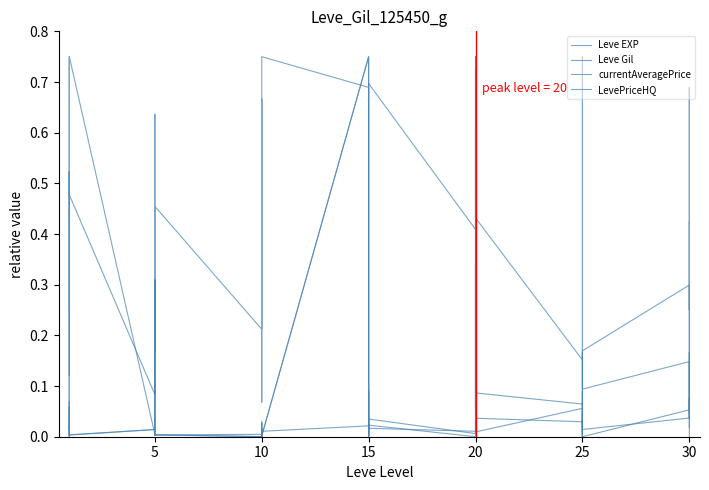

List the series in order of their peak value, lowest first.

Leve EXP, Leve Gil, currentAveragePrice, LevePriceHQ